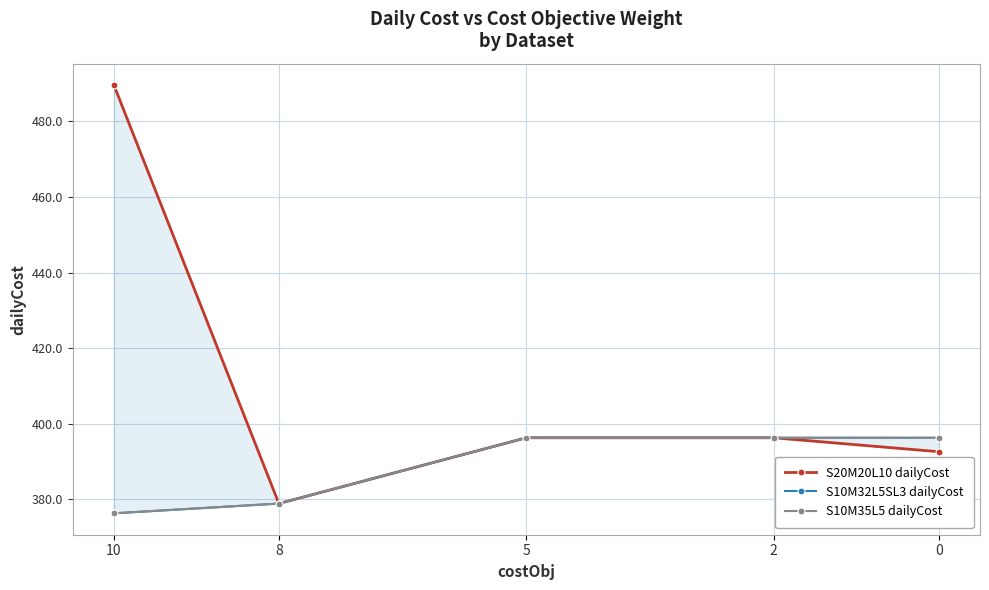

True or false: S10M35L5 dailyCost has a value of 396.3 at 5.

True